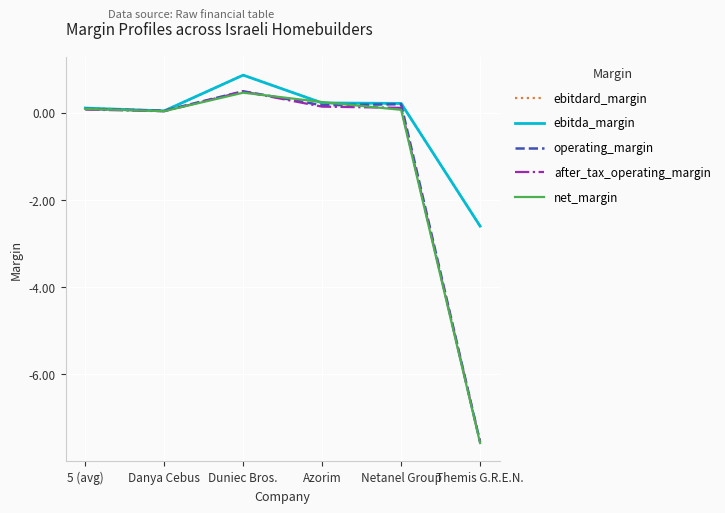

What is the difference between the highest and lowest values at Duniec Bros.?

0.4